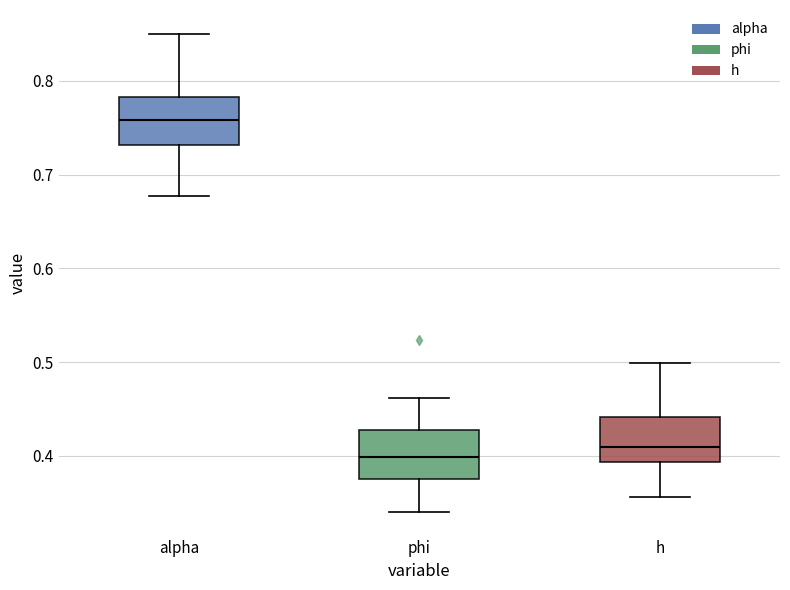

Where is the upper edge of the box for h on the y-axis? The values are not printed on the chart, so give them approximately, as read against the axis.

0.44